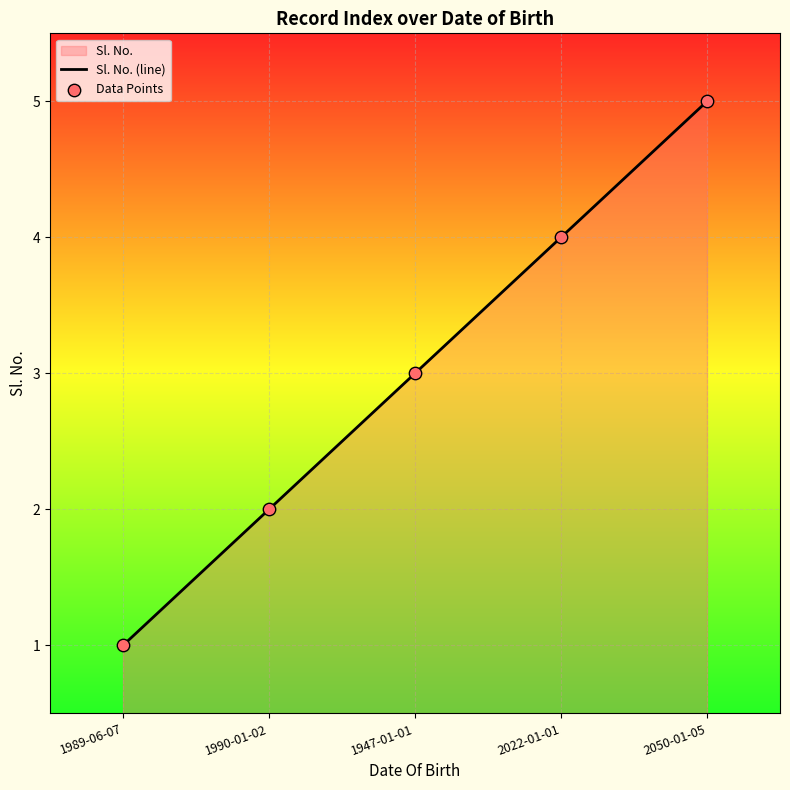

At which category is the sum across all series the highest?

2050-01-05